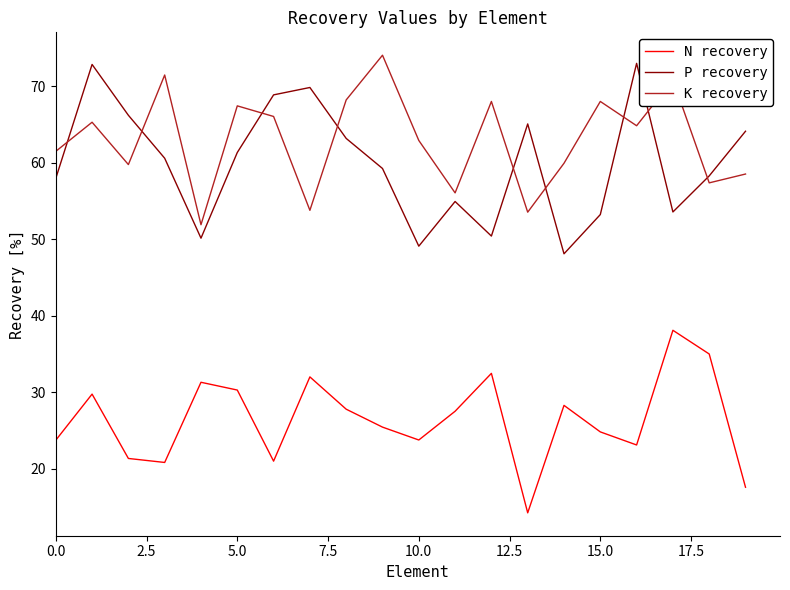

True or false: P recovery and N recovery intersect in this chart.

False